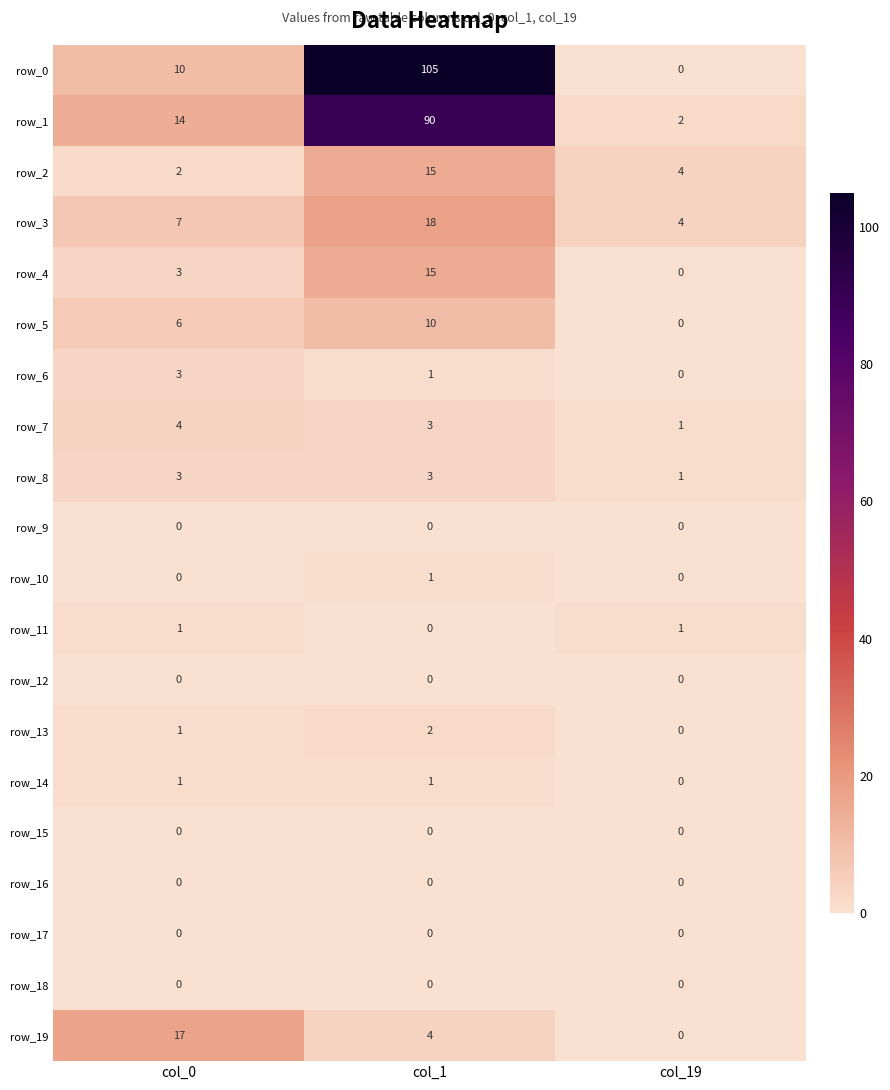

What is the spread (max minus min) of values at col_0?

17